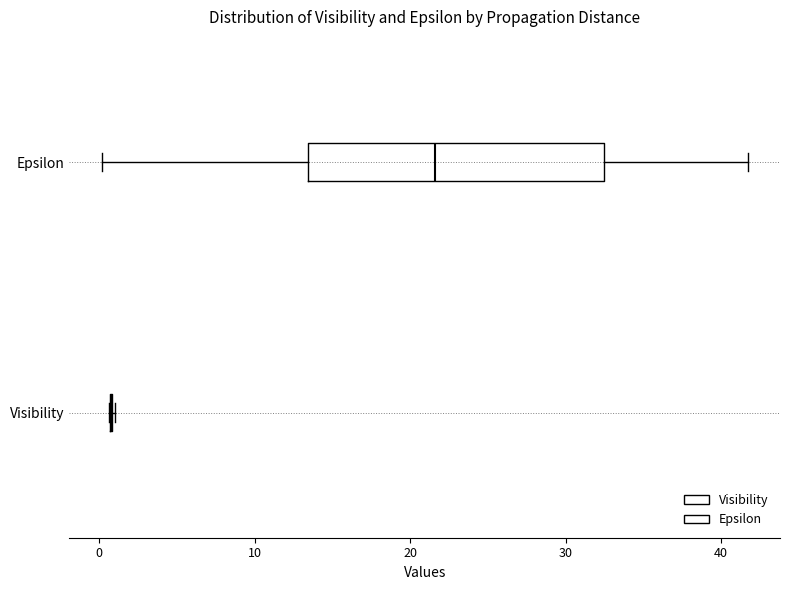

Which box is the widest, from its left edge to its right edge?

Epsilon